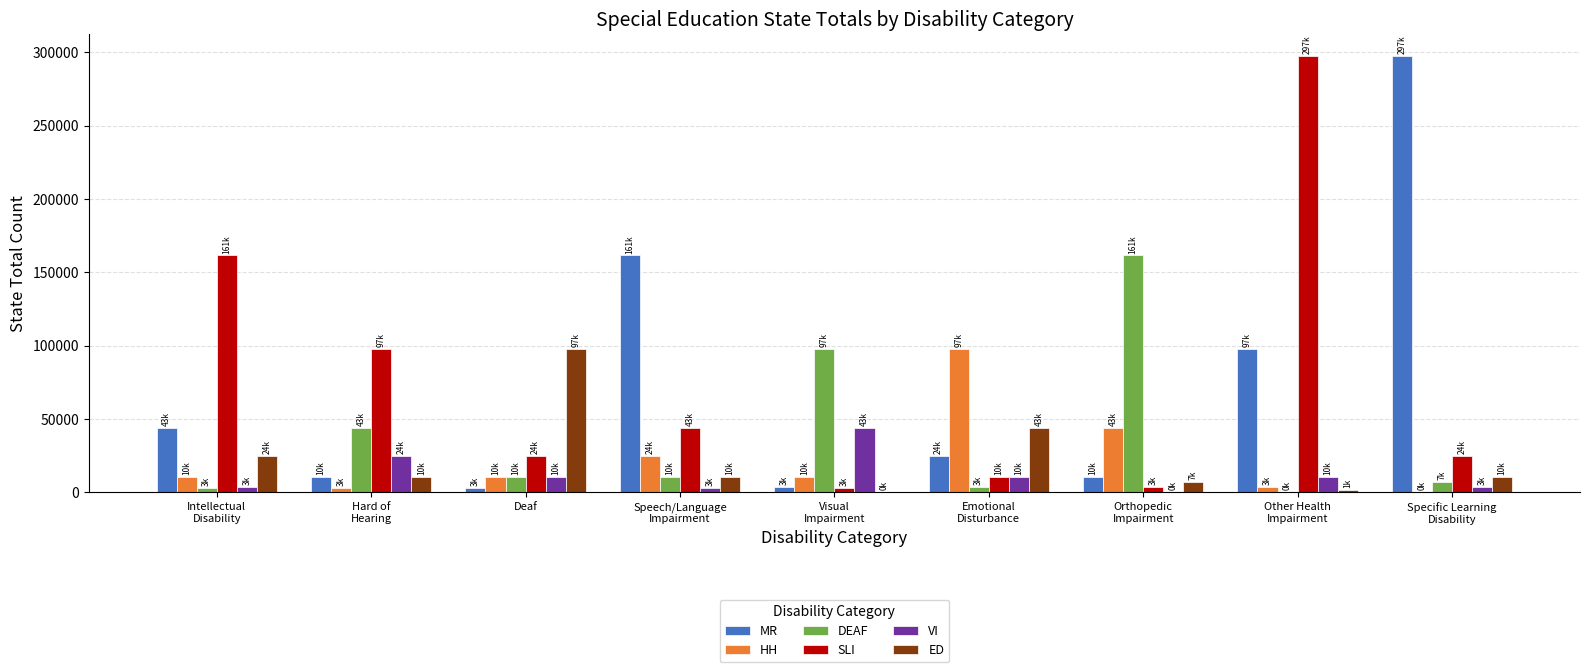

What is the highest value of the ED series?

97893